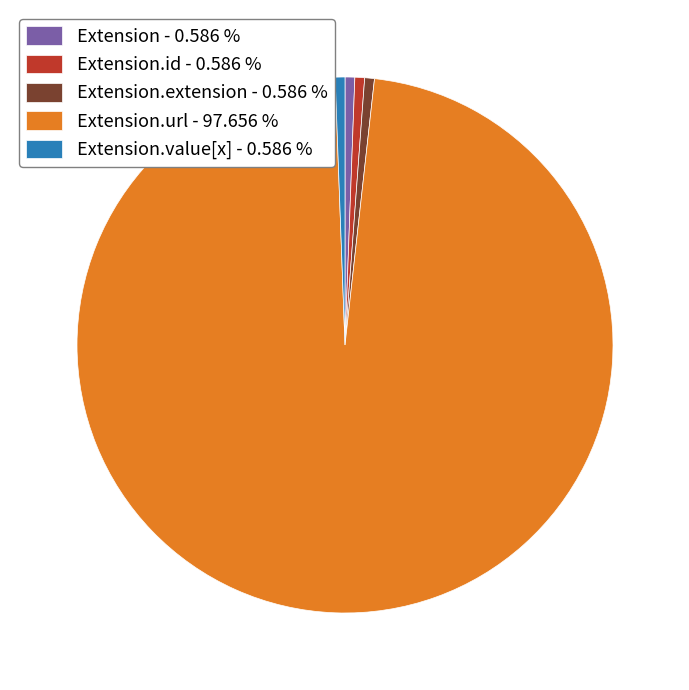

Is there a majority slice in this chart?

Yes